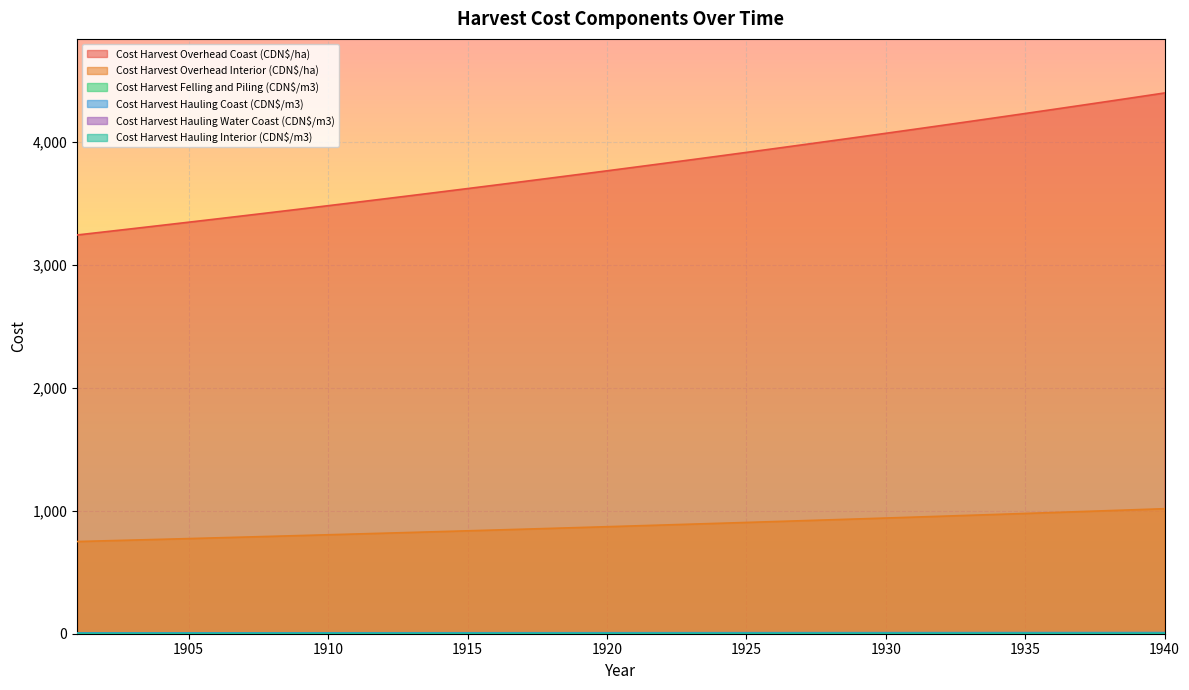

What is the difference between the second highest and minimum values in the Cost Harvest Overhead Interior (CDN$/ha) series?

259.0